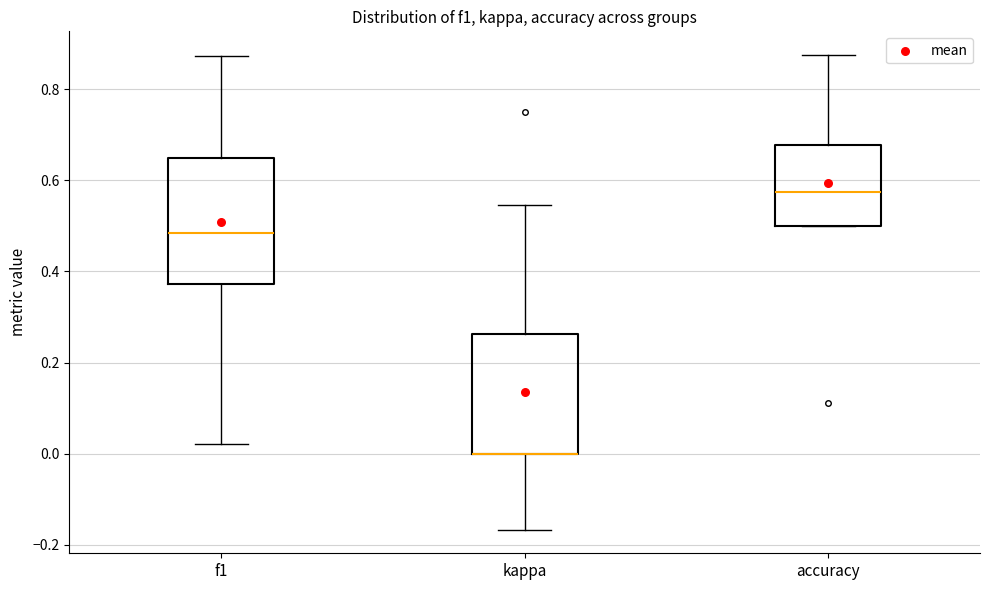

Reading left to right, transcribe this box plot: for each box, give where its median line is, the range the box spans, and where its two whiskers end, as read against the y-axis. The values are not printed on the chart, so give them approximately, as read against the axis.

f1: median 0.48, box 0.38 to 0.64, whiskers 0.02 to 0.88
kappa: median 0.00 (drawn on the box's lower edge), box 0.00 to 0.26, whiskers -0.16 to 0.54
accuracy: median 0.58, box 0.50 to 0.68, whiskers 0.50 to 0.88